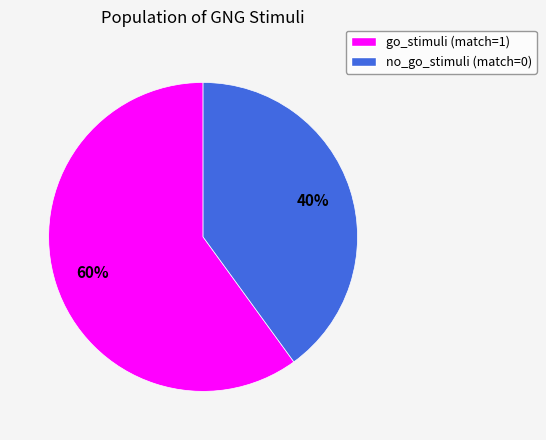

True or false: go_stimuli (match=1) accounts for 60% of the total.

True